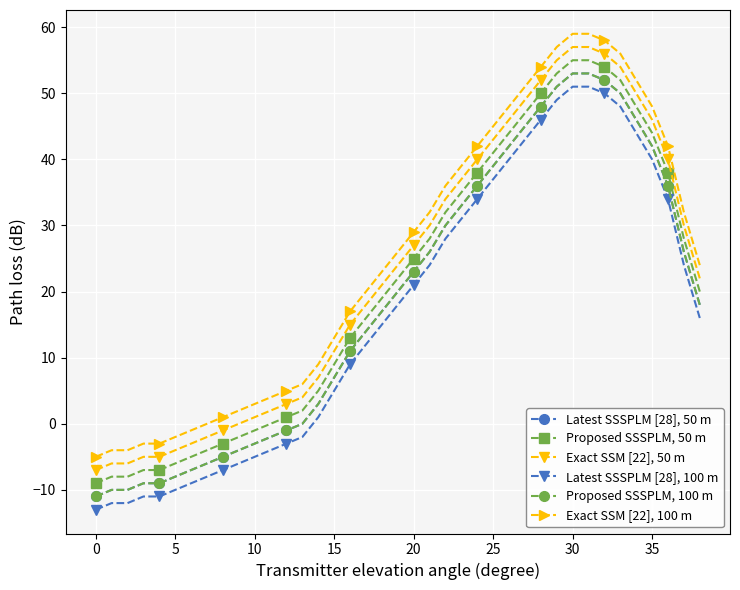

How many distinct data groups are displayed?

6